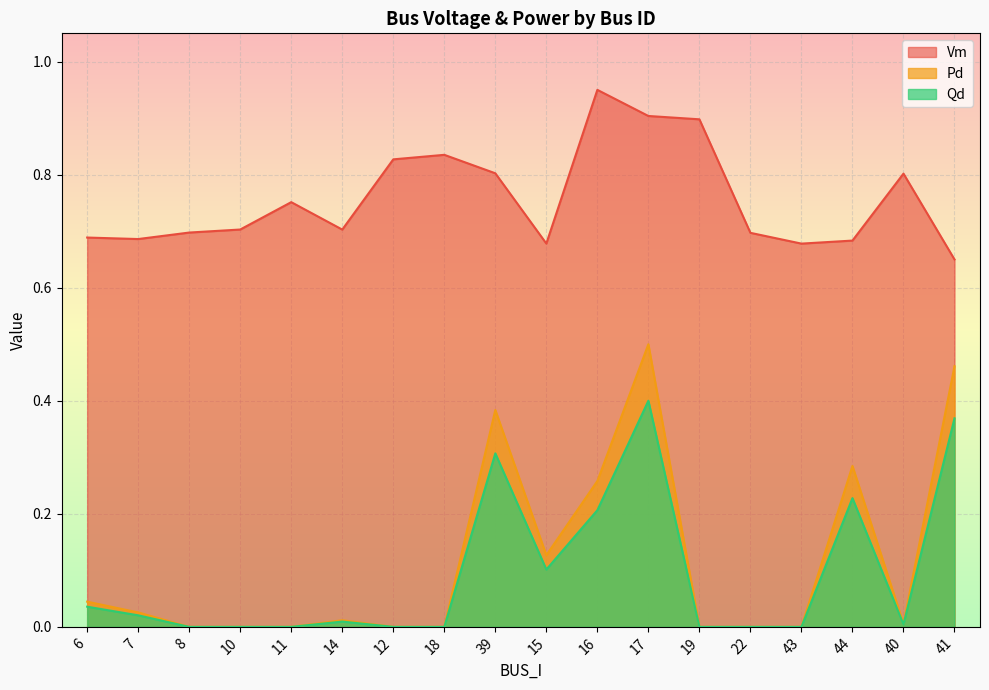

List the series in order of their peak value, highest first.

Vm, Pd, Qd